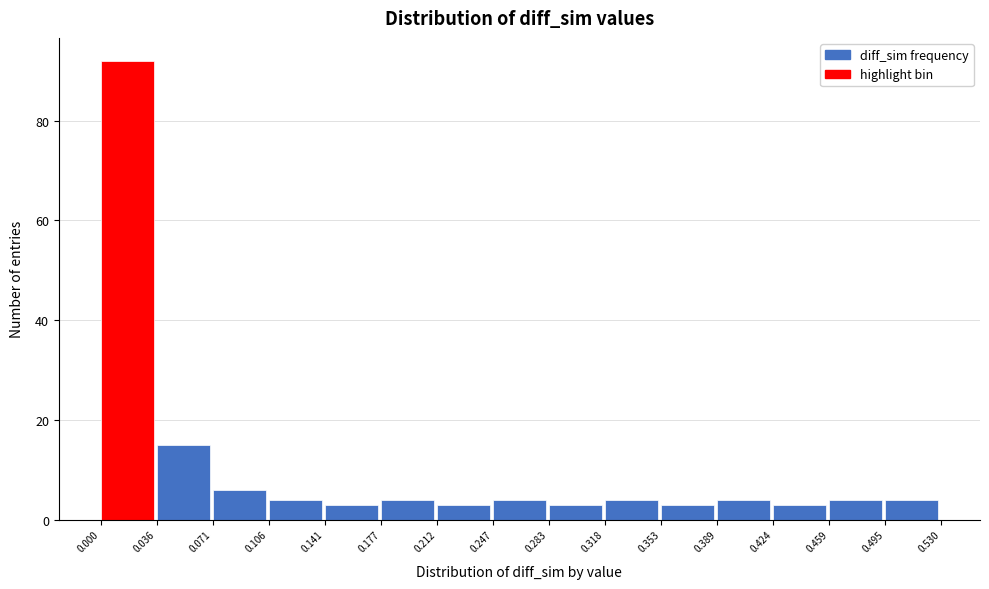

Reading left to right, list every bar in this chart as the range it spans on the x-axis followed by its height. The values are not printed on the chart, so give them approximately, as read against the axis.

0.000 to 0.036: 92
0.036 to 0.071: 16
0.071 to 0.106: 6
0.106 to 0.141: 4
0.141 to 0.177: 4
0.177 to 0.212: 4
0.212 to 0.247: 4
0.247 to 0.283: 4
0.283 to 0.318: 4
0.318 to 0.353: 4
0.353 to 0.389: 4
0.389 to 0.424: 4
0.424 to 0.459: 4
0.459 to 0.495: 4
0.495 to 0.530: 4